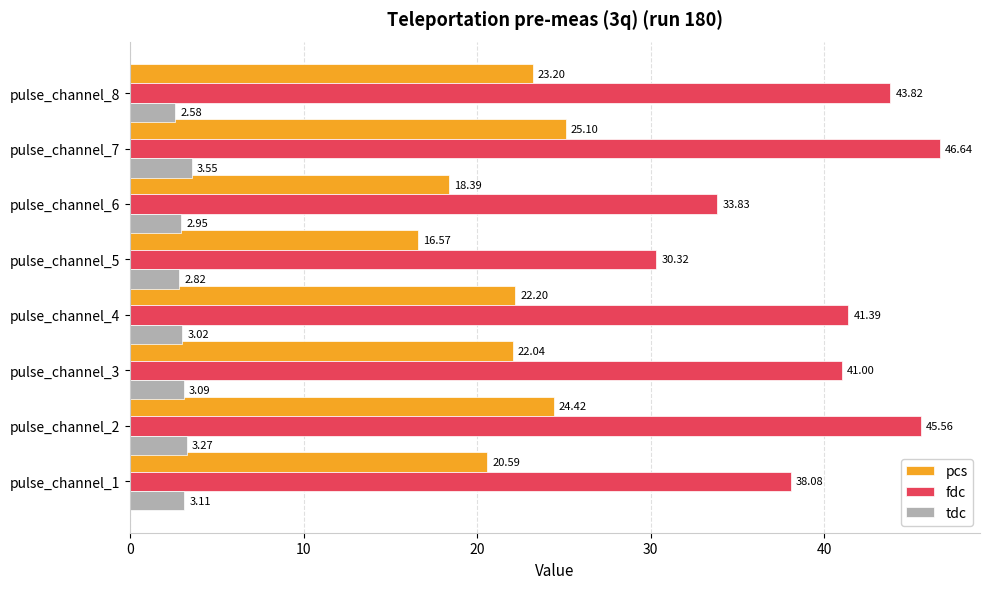

List the series in order of their overall mean, lowest first.

tdc, pcs, fdc